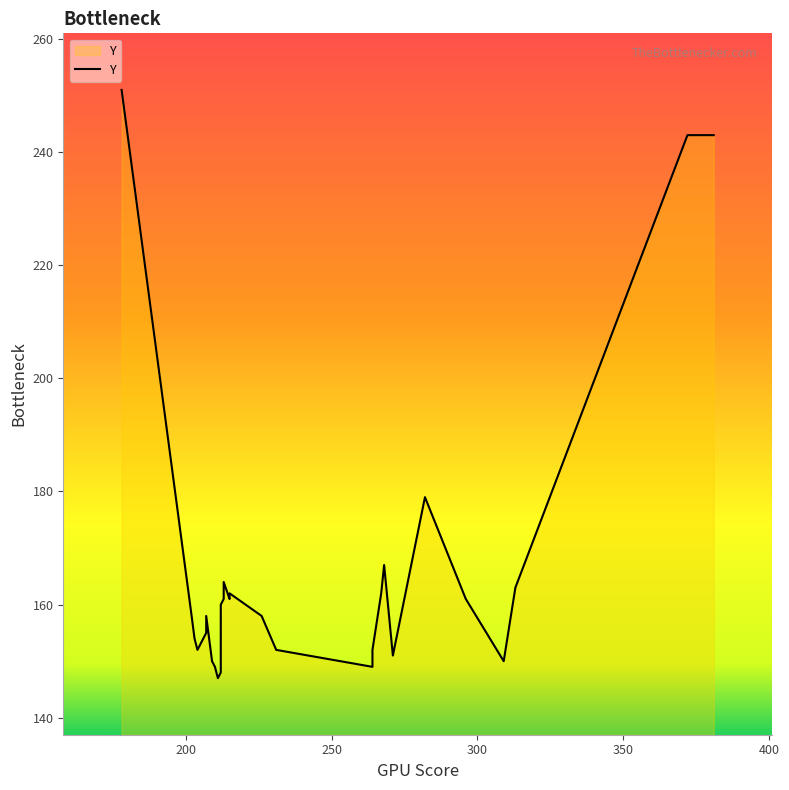

Is it true that the value at 9 is 102?

False